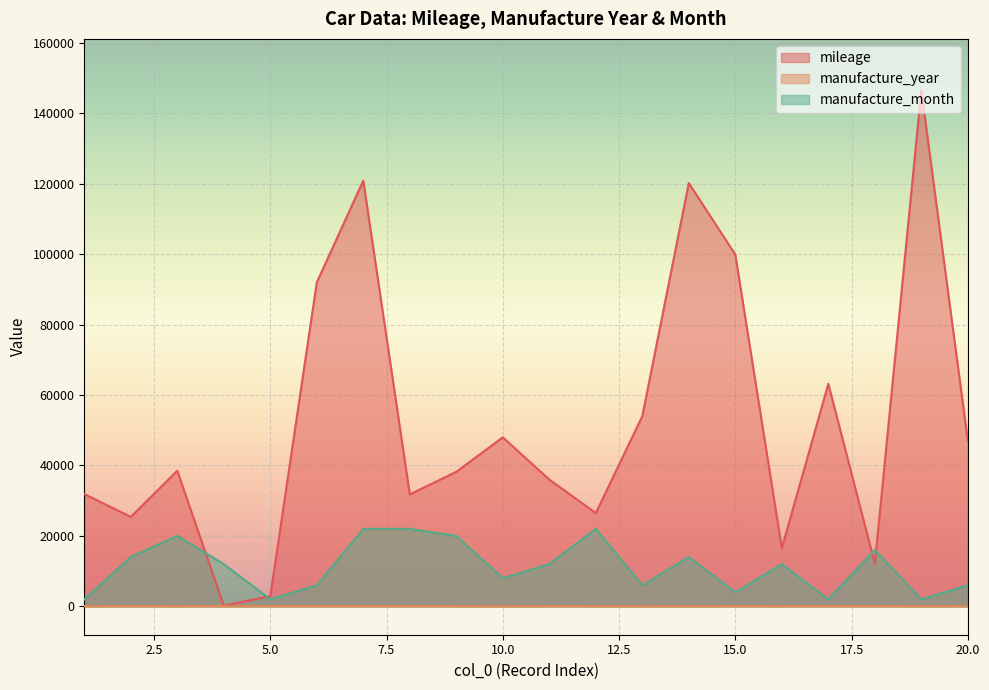

What are all the series names shown in the legend?

mileage, manufacture_year, manufacture_month